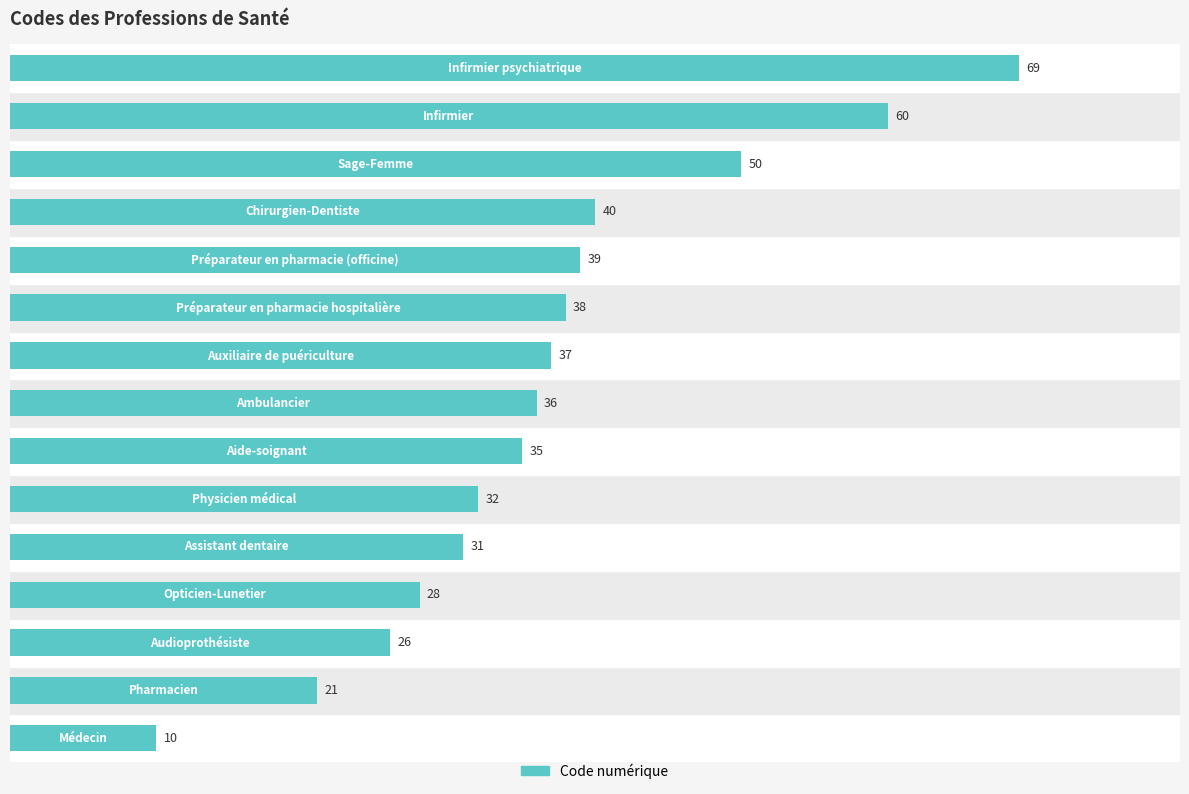

What is the greatest value displayed?

69